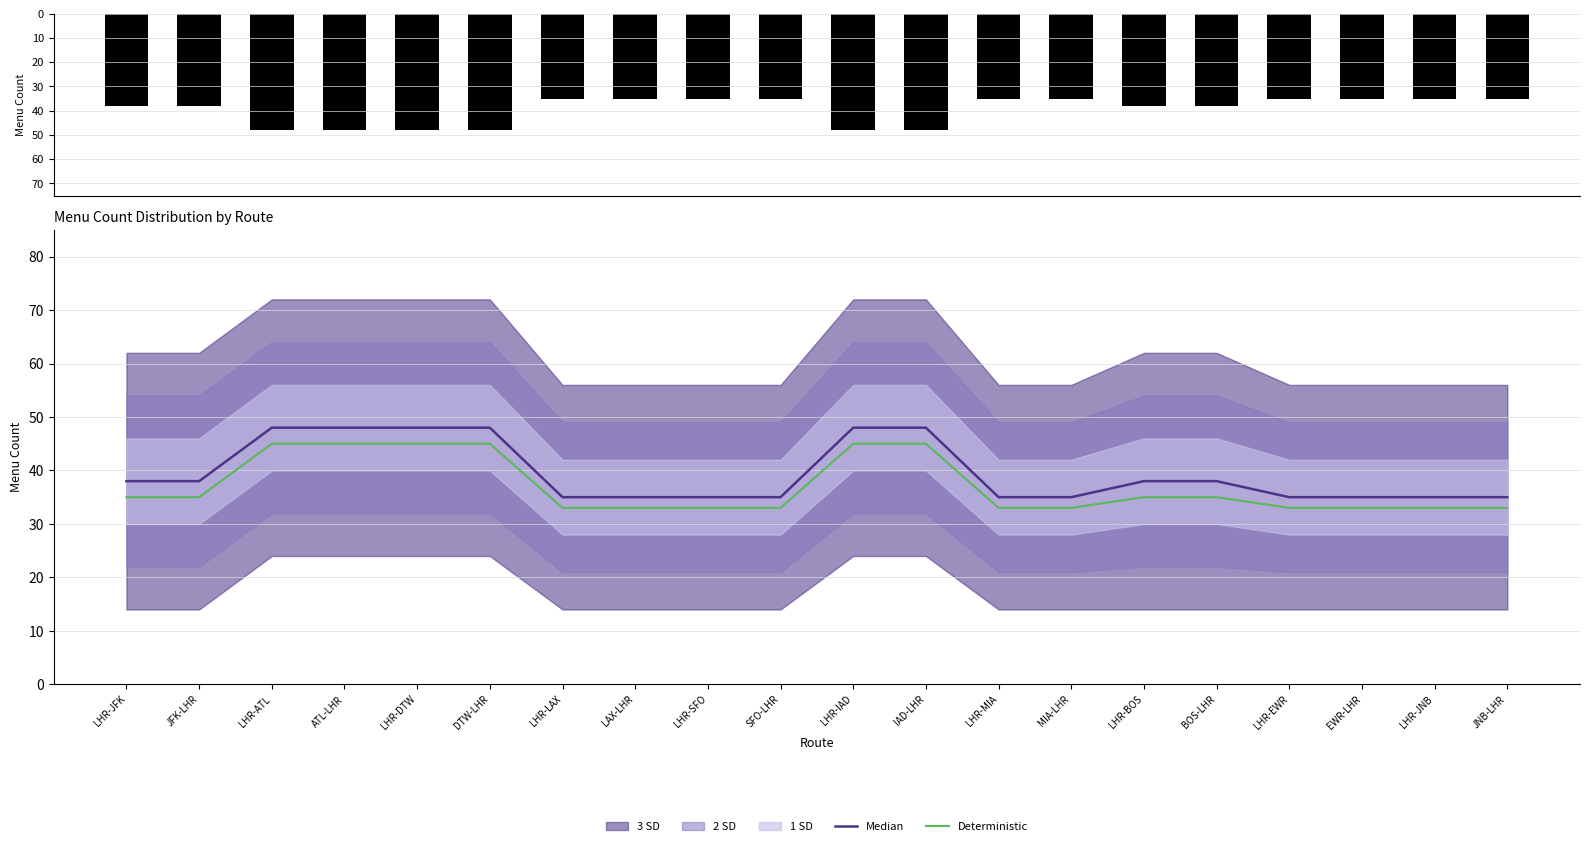

What is the difference between the second highest and second lowest values in the Deterministic series?

12